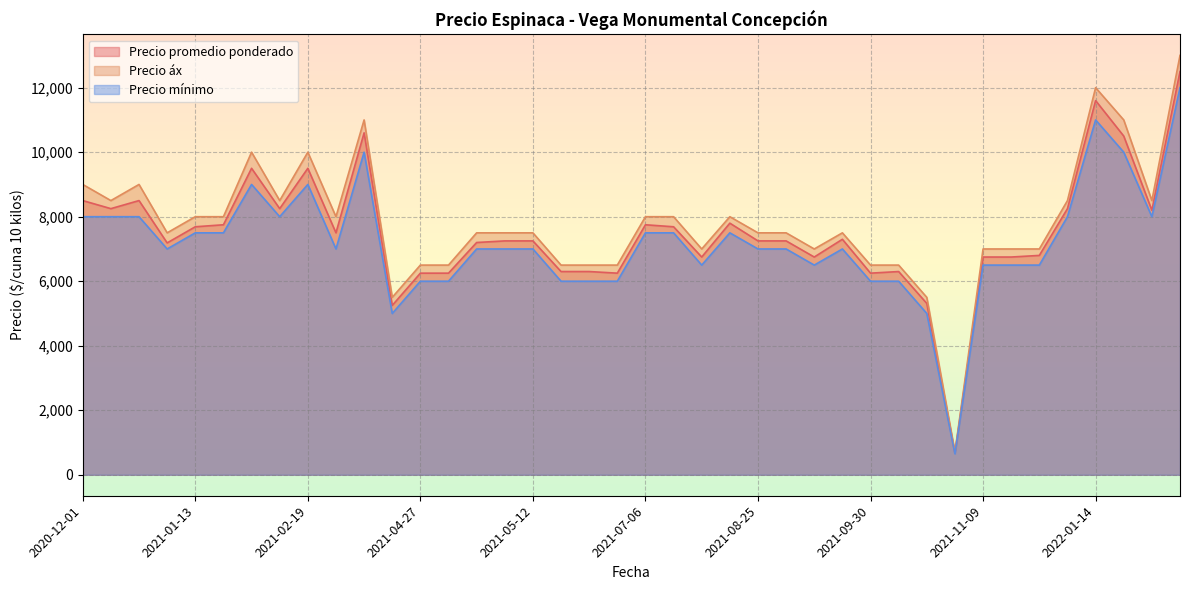

Does the chart display data point markers on the line(s)?

No